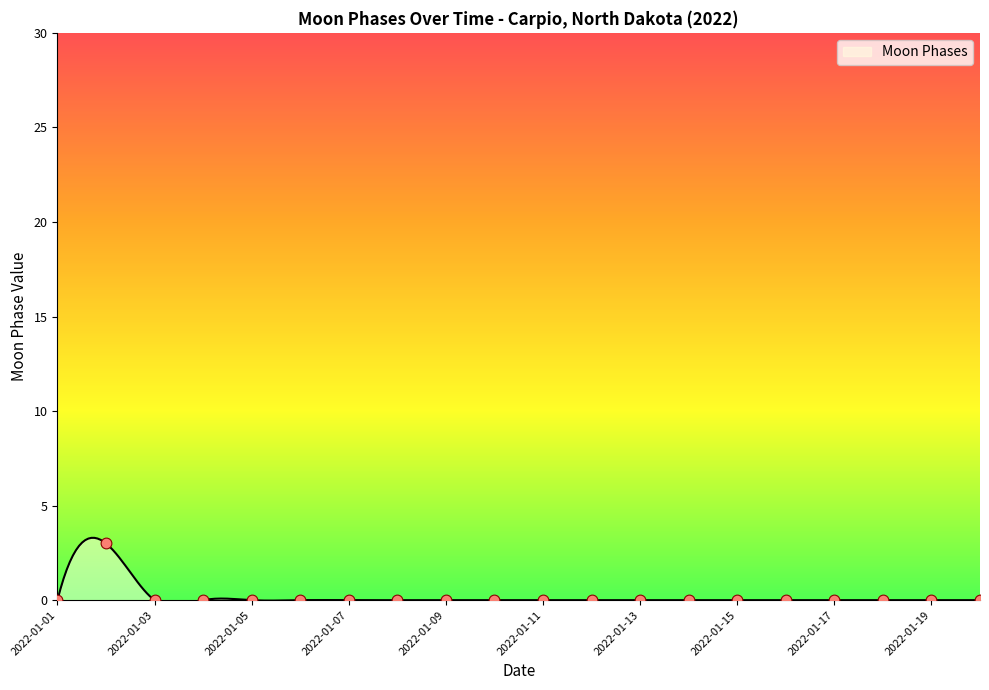

Between 2022-01-04 and 2022-01-10, which is larger?

2022-01-04